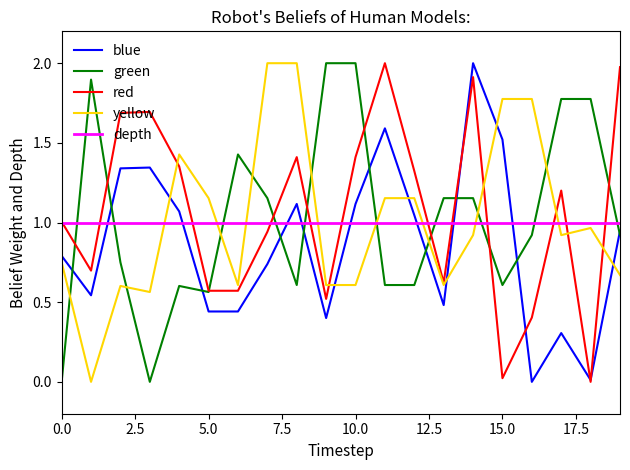

Which series ends up on top after the final intersection of yellow and blue?

blue